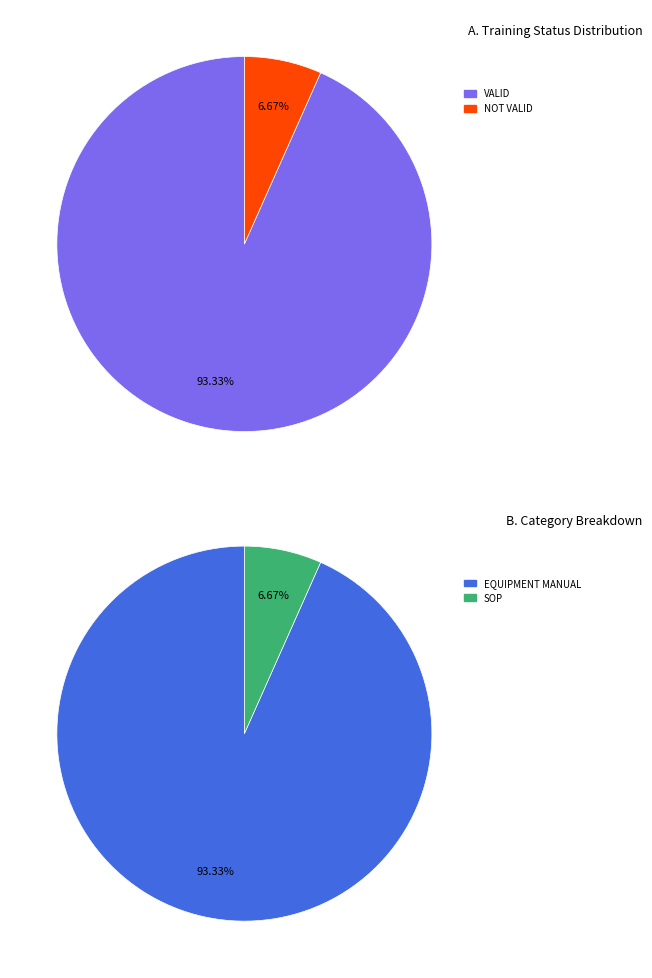

What is the change in value from VALID to NOT VALID?

-13